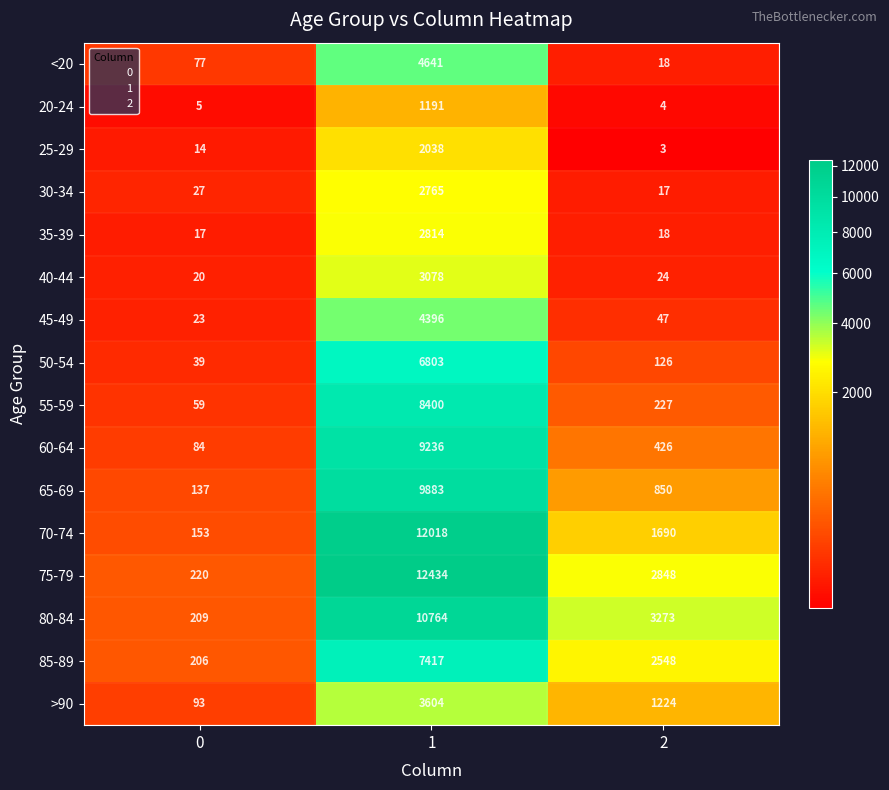

Is it true that 60-64 equals 9236 at 1?

True